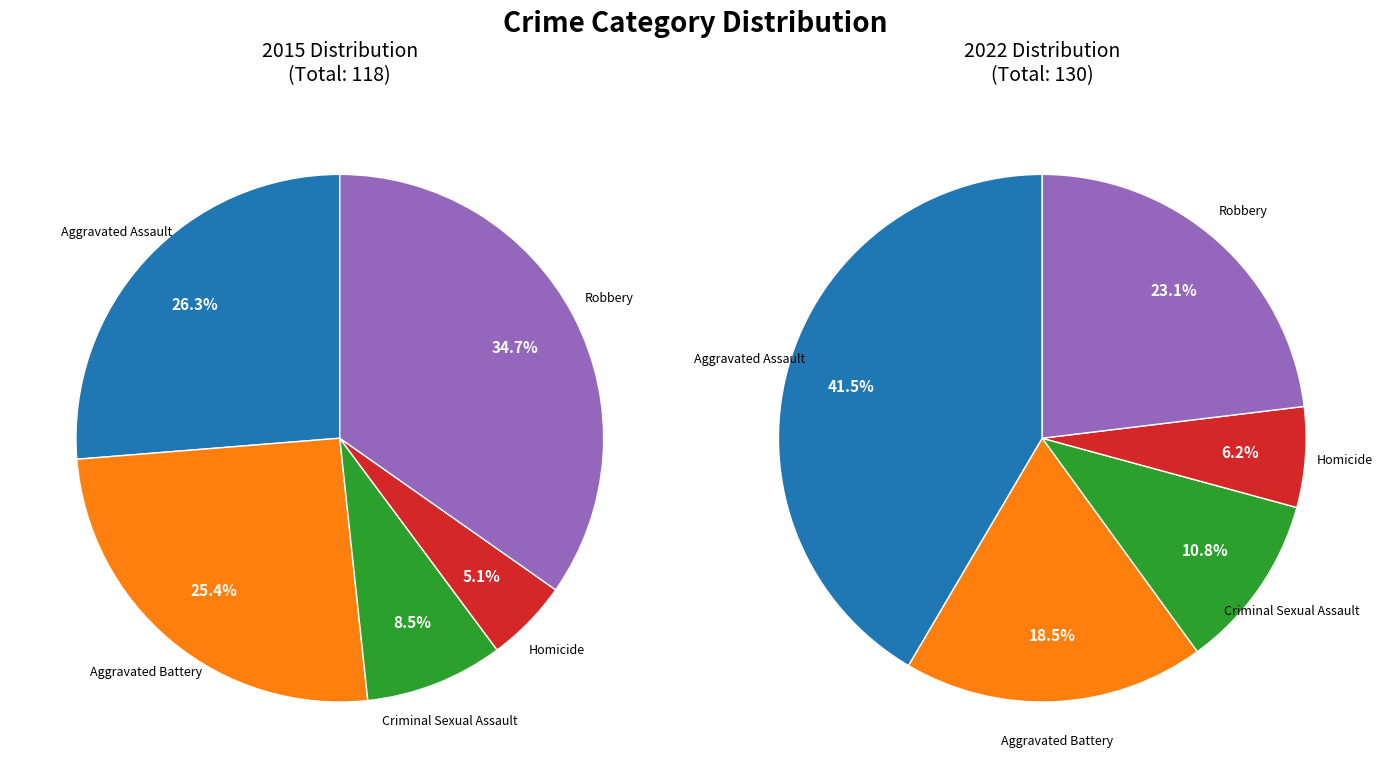

Is Criminal Sexual Assault the majority of the pie?

No